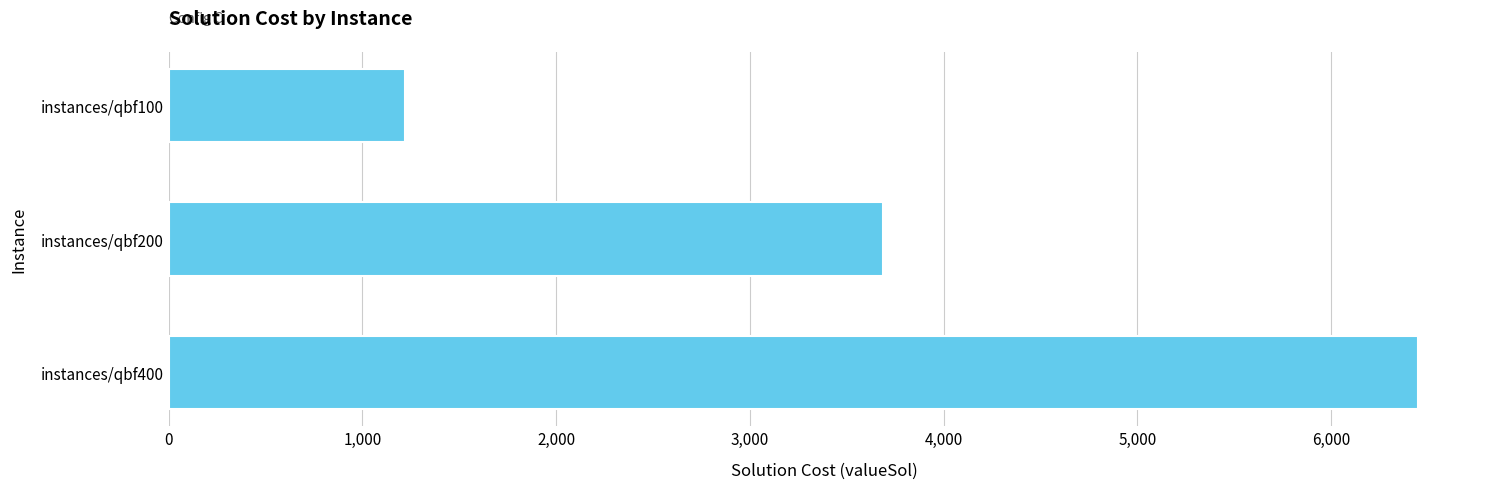

Count the number of data series in this chart.

1